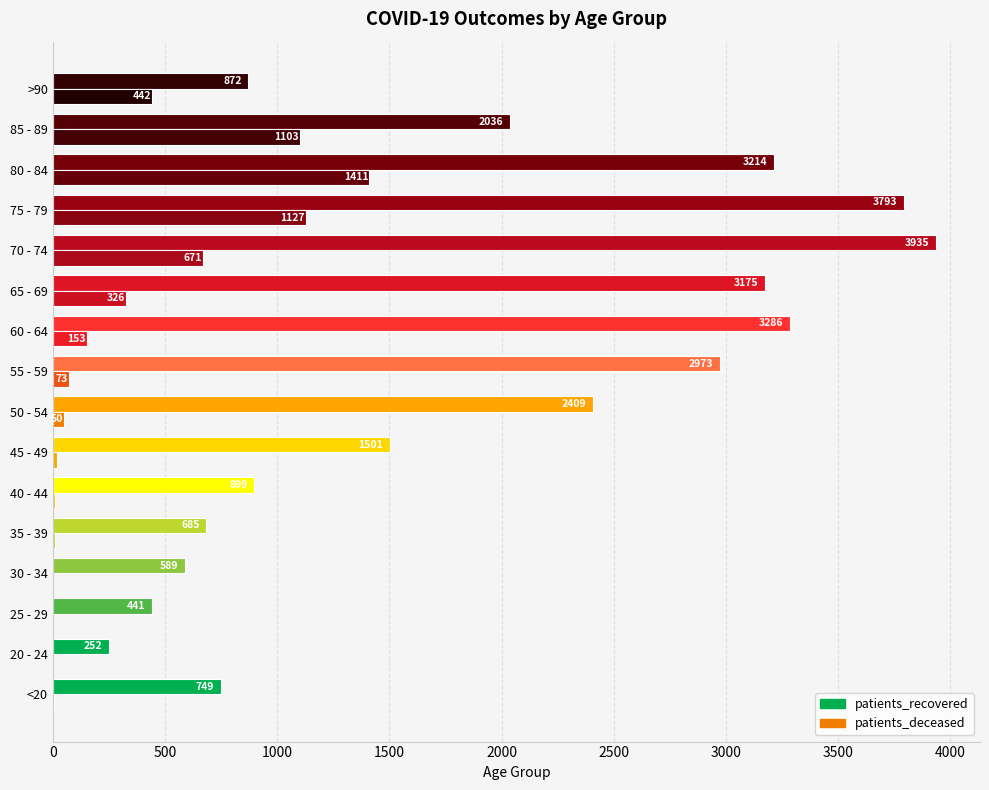

Count the number of data series in this chart.

2